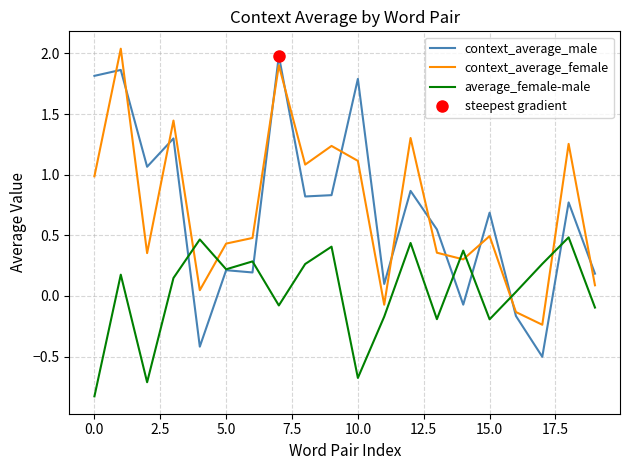

After their last crossing, which series has the higher values: context_average_female or context_average_male?

context_average_male